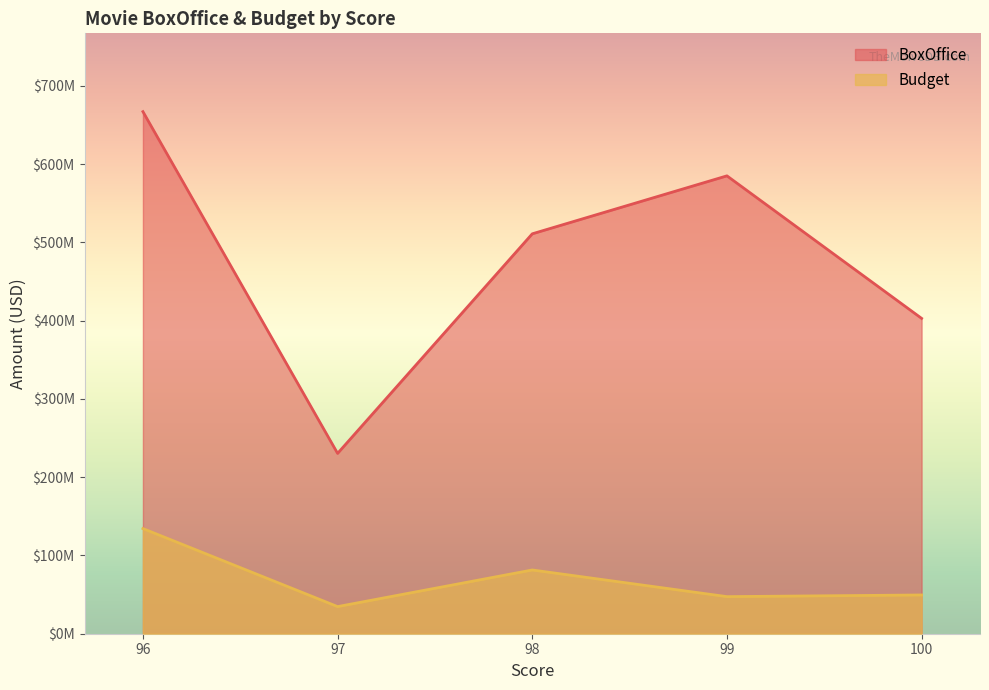

The Budget series shows 11420759 at 97. True or false?

False